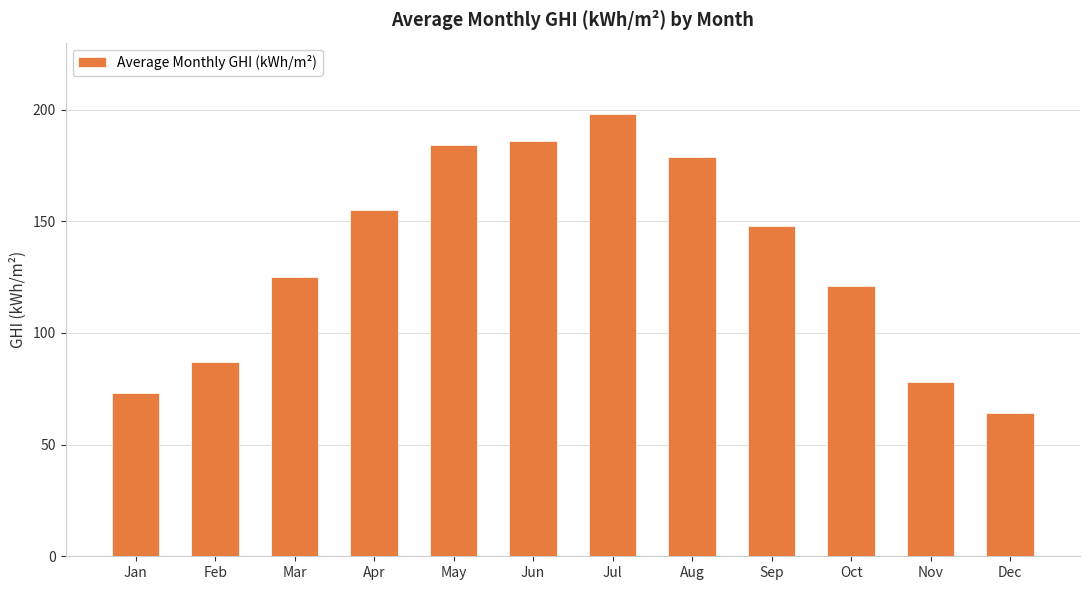

What is the value of the 6th bar from the left?

186